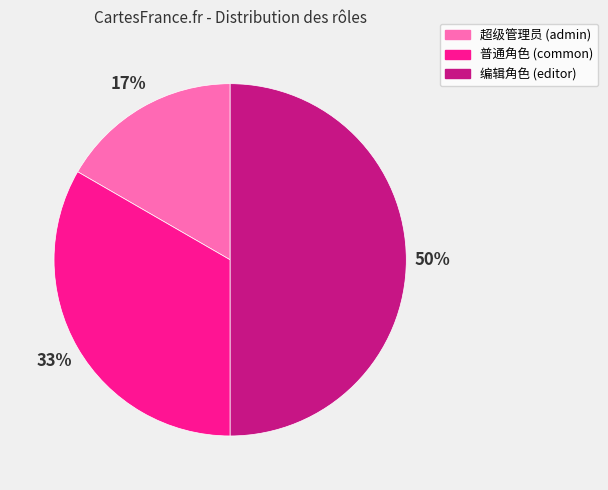

Rank the categories by value from lowest to highest.

超级管理员 (admin), 普通角色 (common), 编辑角色 (editor)